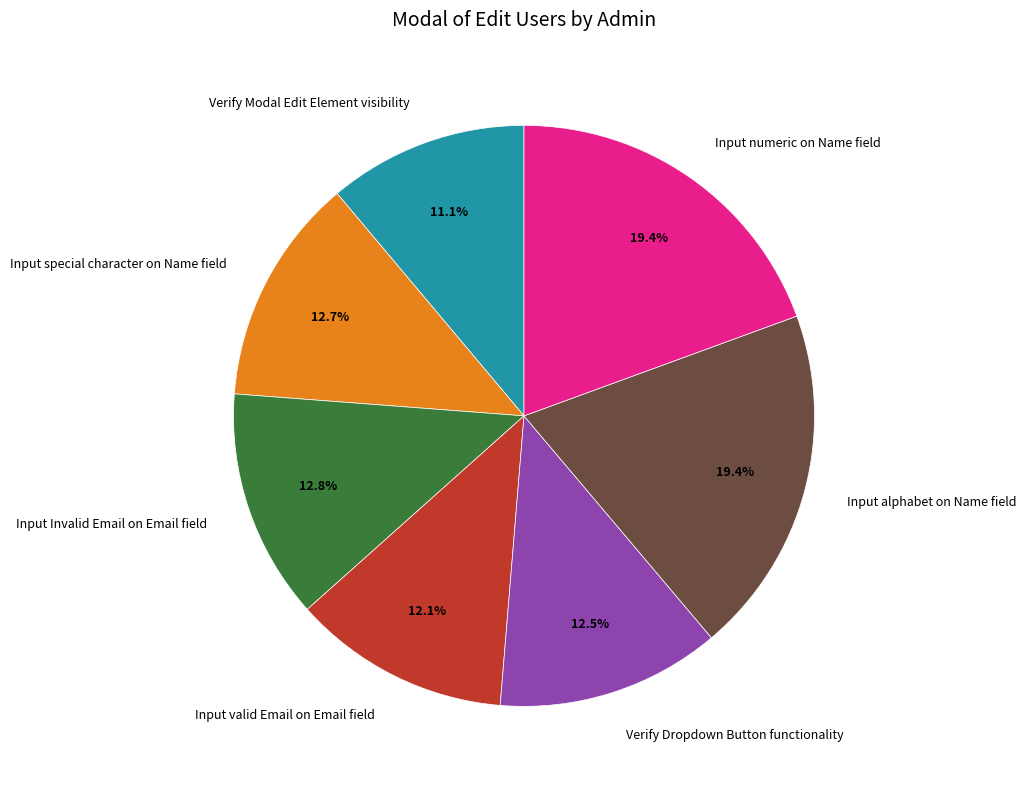

Is there a majority slice in this chart?

No